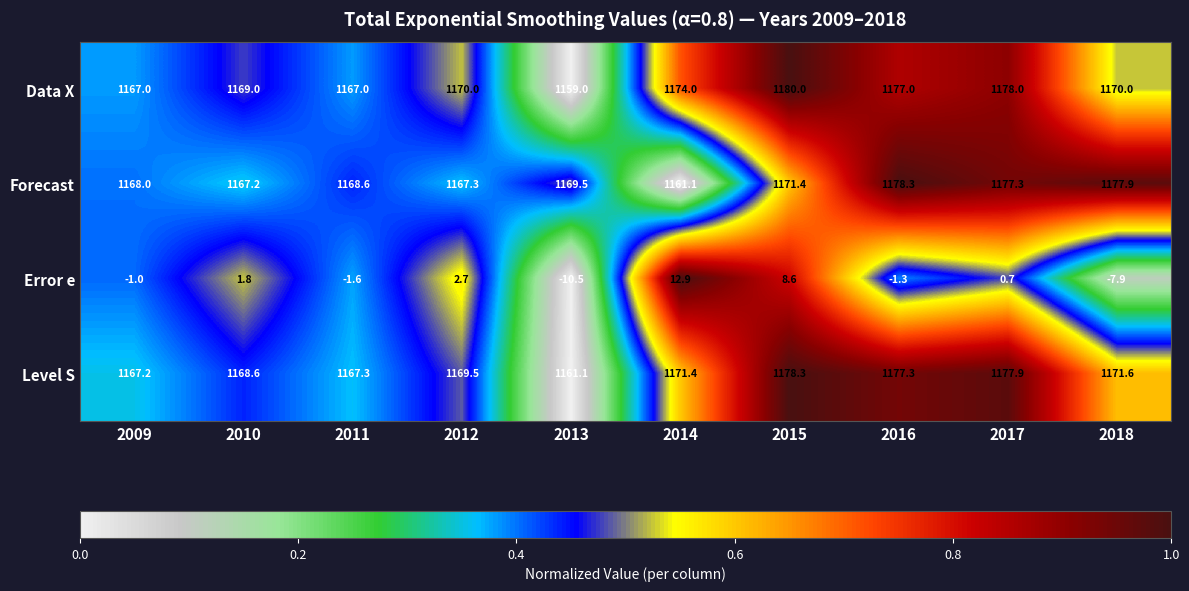

Where is Data X nearest to the value 1169?

2010